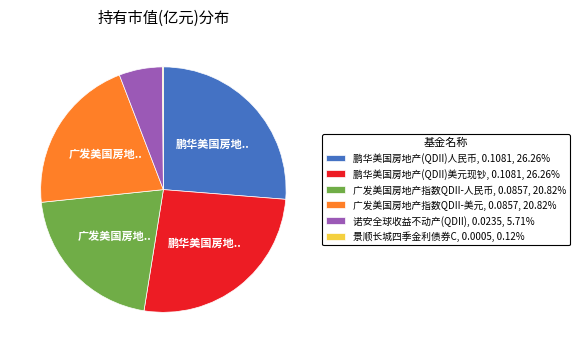

Combined, do 广发美国房地产指数QDII-人民币, 0.0857, 20.82% and 诺安全球收益不动产(QDII), 0.0235, 5.71% account for over 50%?

No